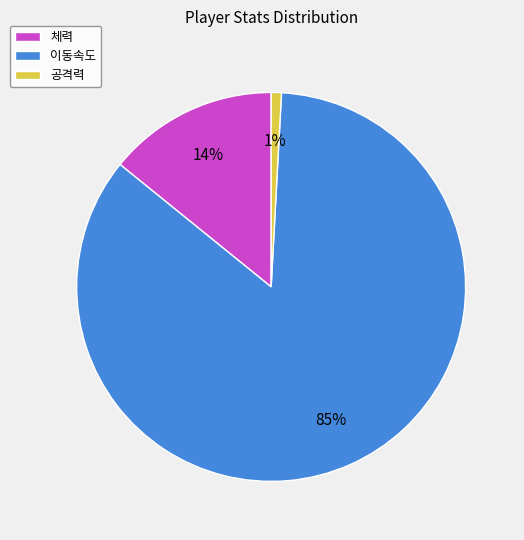

To the nearest percent, what is the combined percentage of 체력 and 이동속도?

99%